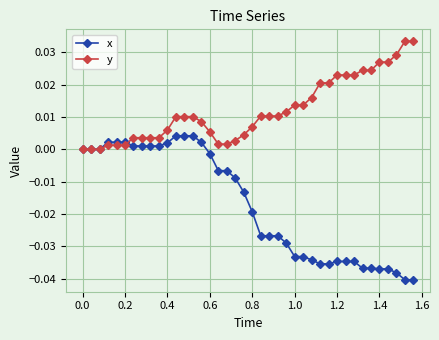

Does the chart display data point markers on the line(s)?

Yes